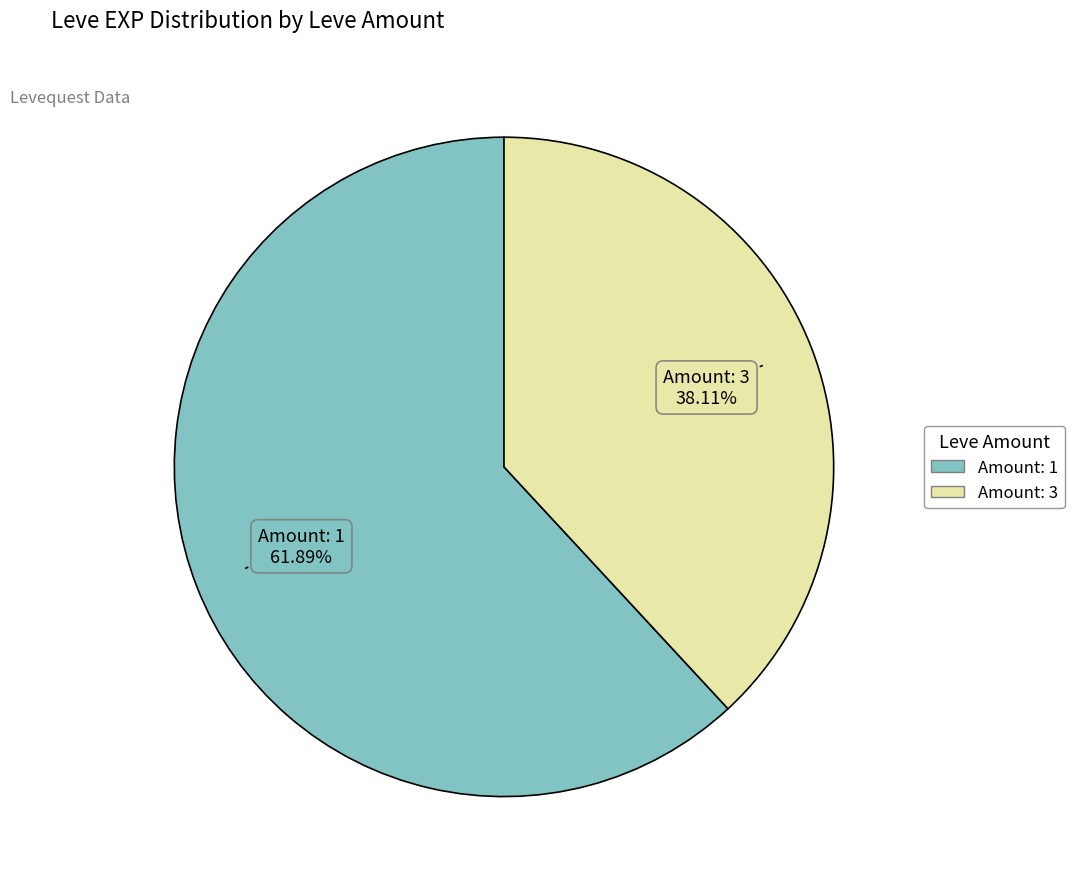

Is there any slice that represents more than half of the pie?

Yes